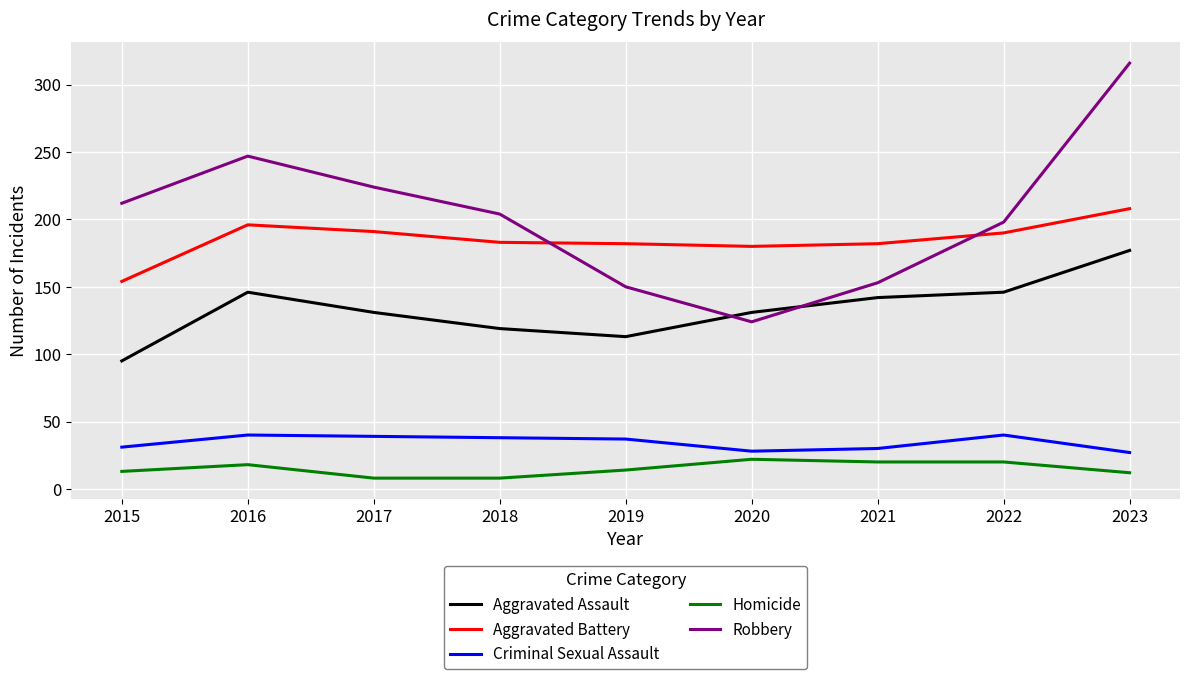

The value of Robbery at 2021 is 153. True or false?

True